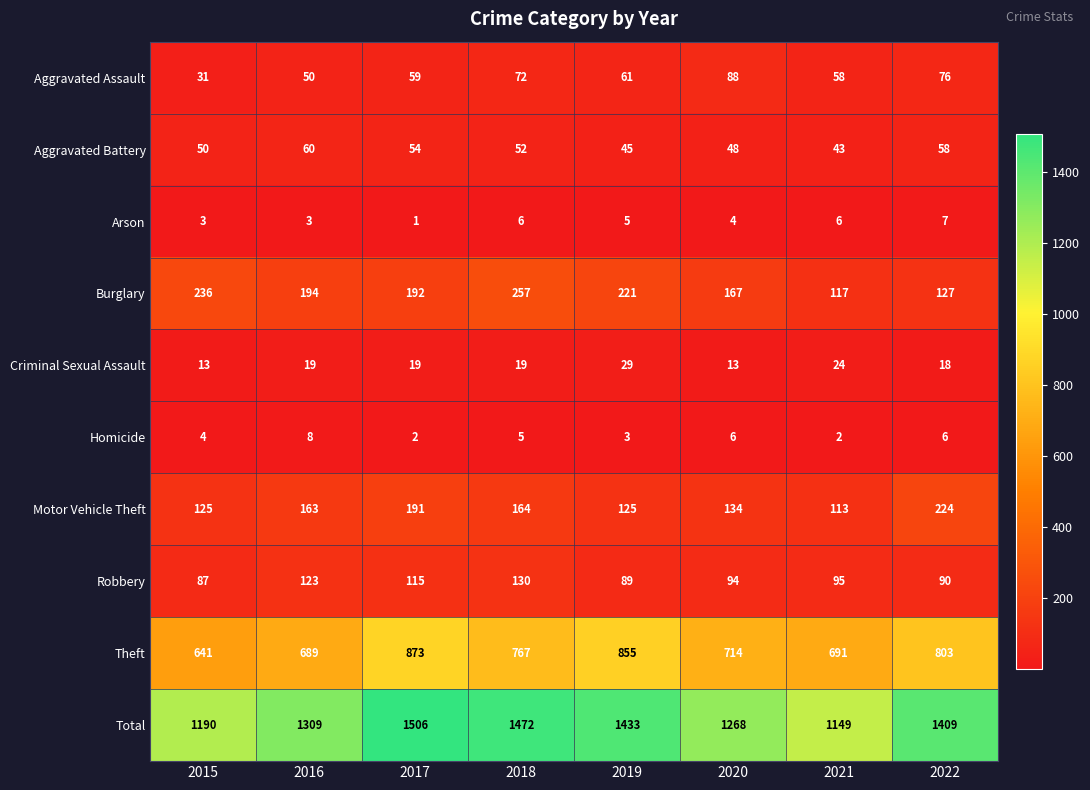

What is the total value across all series at 2017?

3012